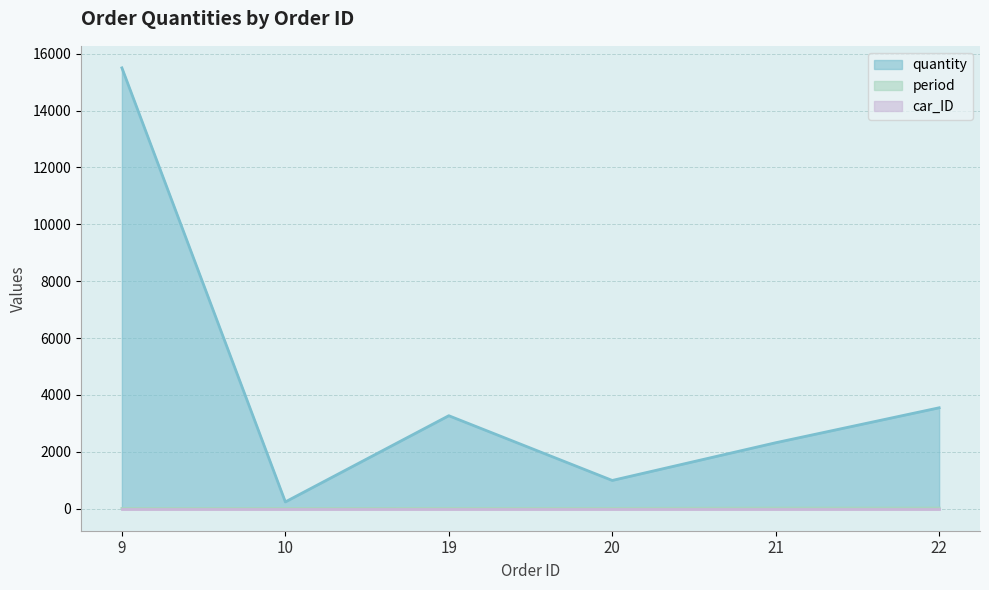

True or false: quantity and period cross at least once.

False